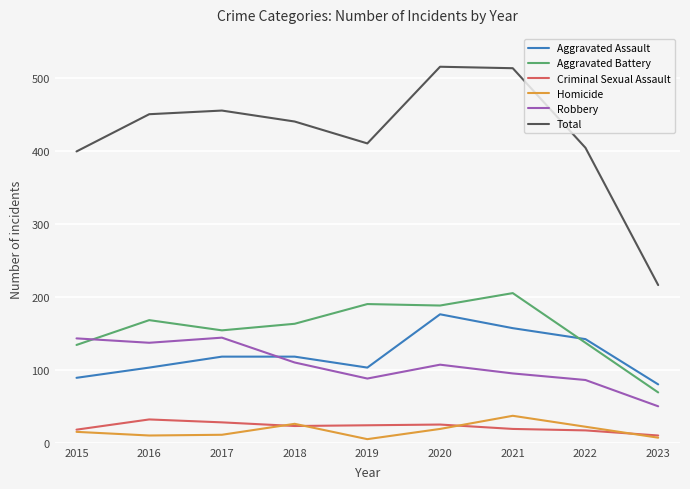

What is the minimum value for Robbery?

50